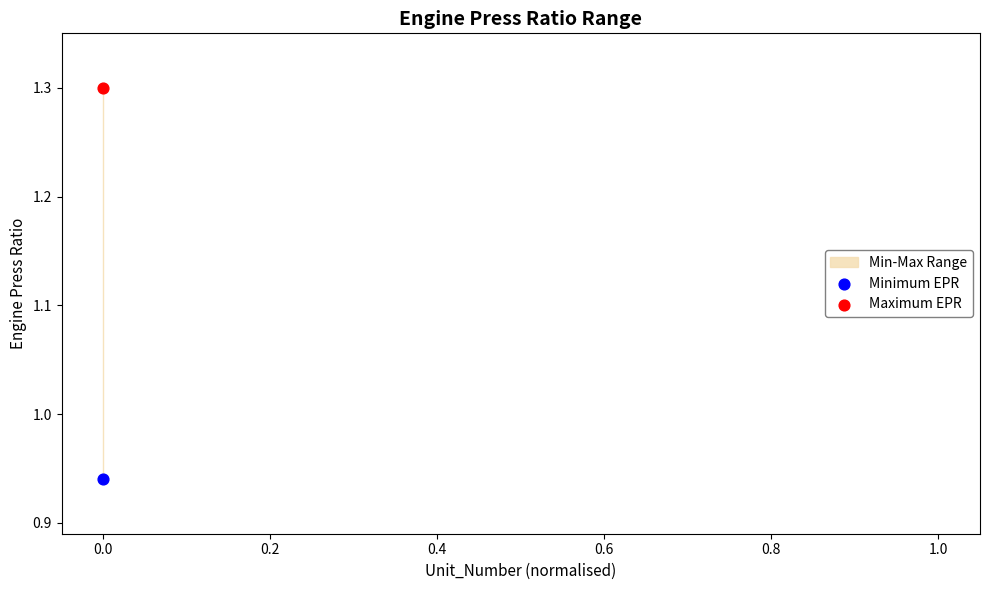

Across all data points, what is the average Y value?

1.1